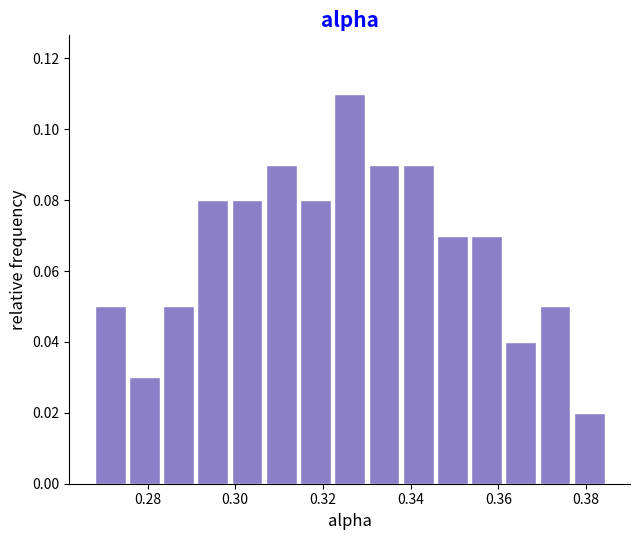

Read against the x-axis, roughly where is the centre of the tallest bar?

0.326